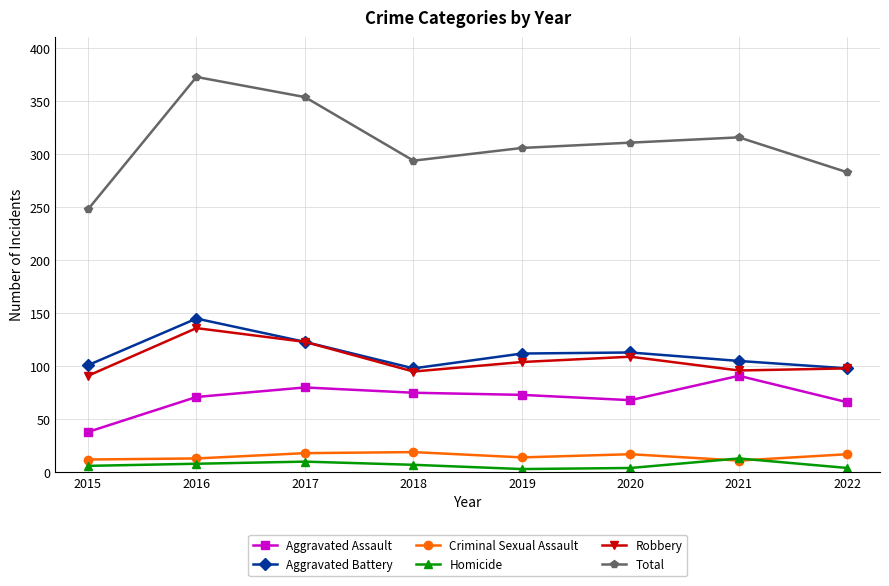

What is the smallest value displayed?

3